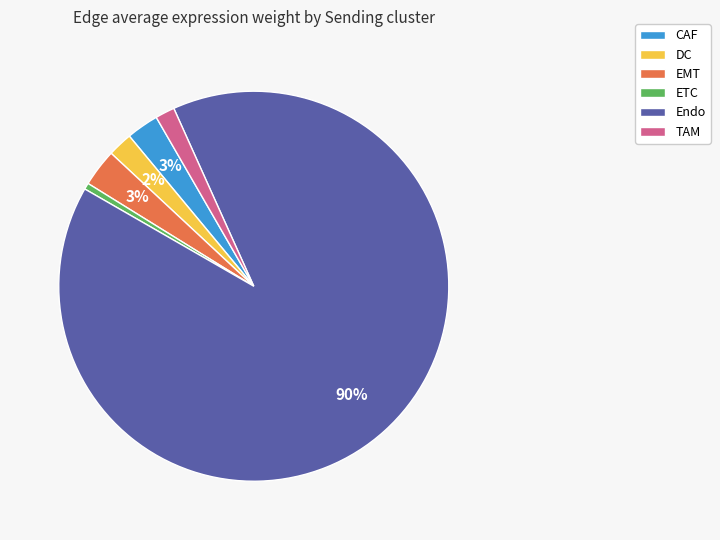

How many slices are in this pie chart?

6